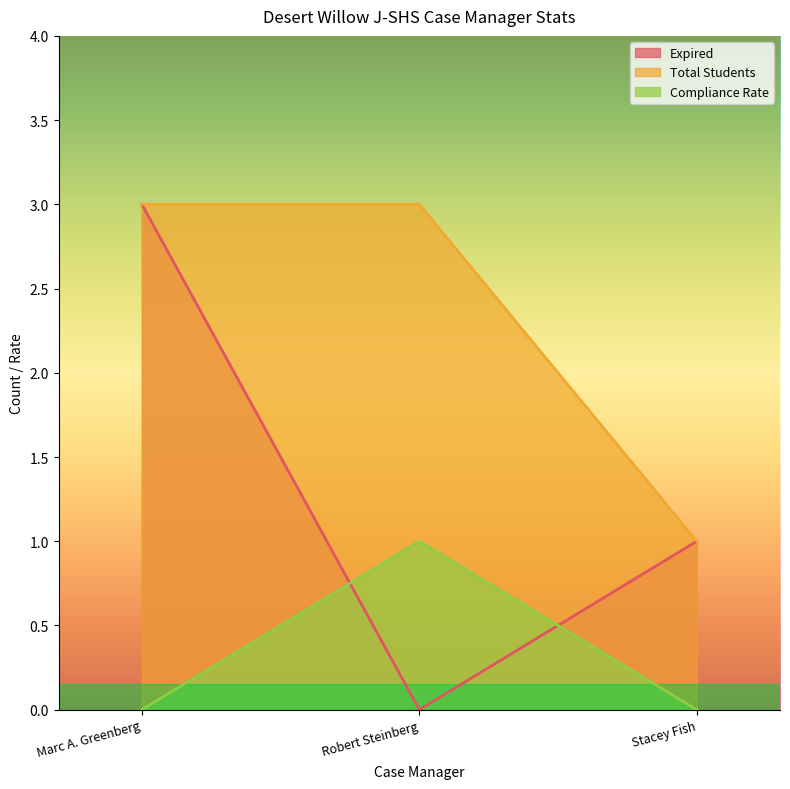

What is the label of the 1st point from the right?

Stacey Fish